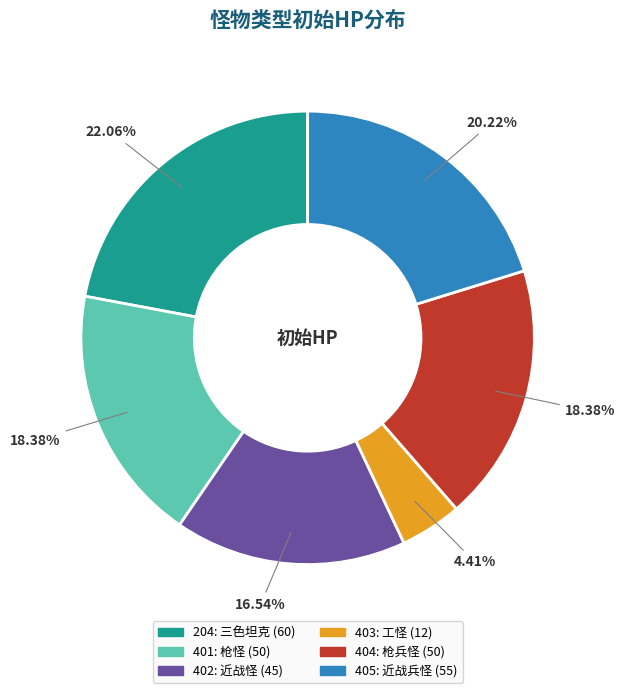

To the nearest percent, what percentage of the pie is 404?

18%